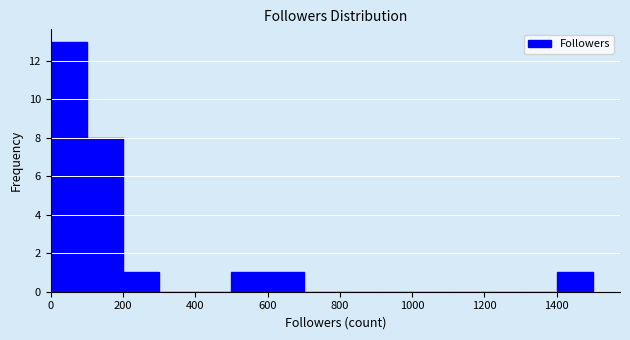

Over which range of the x-axis is the bar tallest?

0 to 100